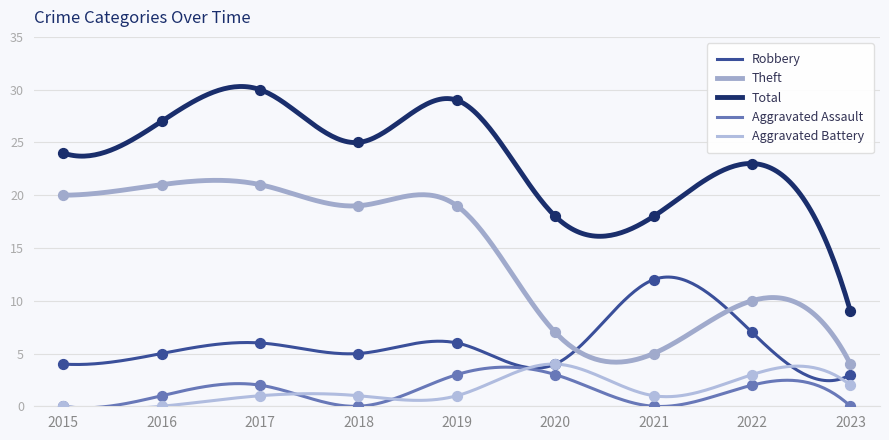

Is the value of Total at 2018 greater than the value of Robbery at 2017?

Yes